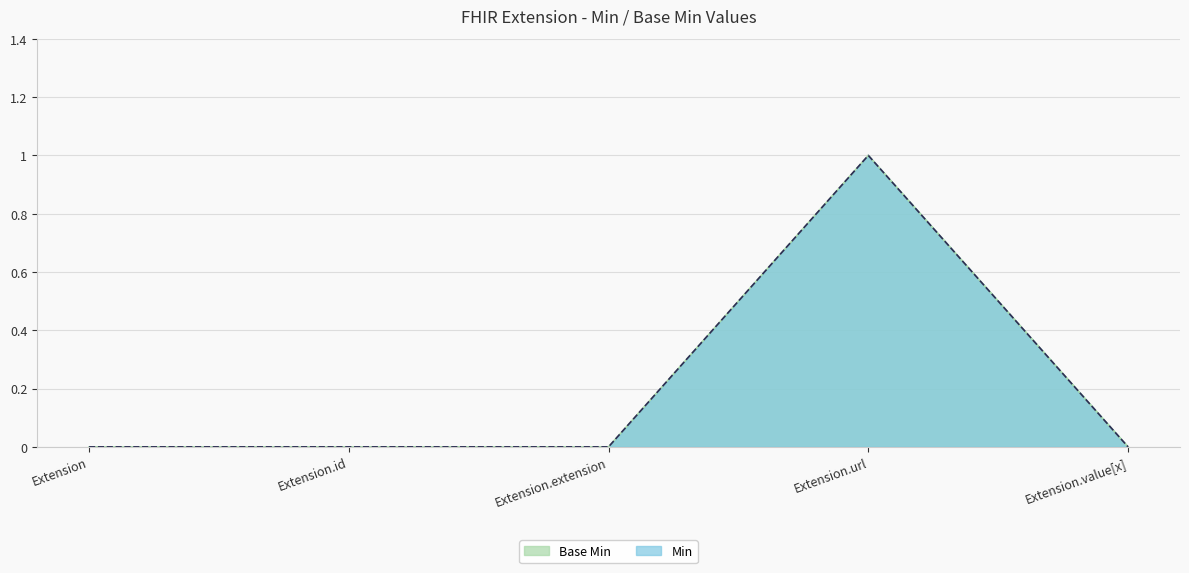

Reading left to right, list all the values displayed in this chart.

Base Min: 0	0	0	1	0
Min: 0	0	0	1	0